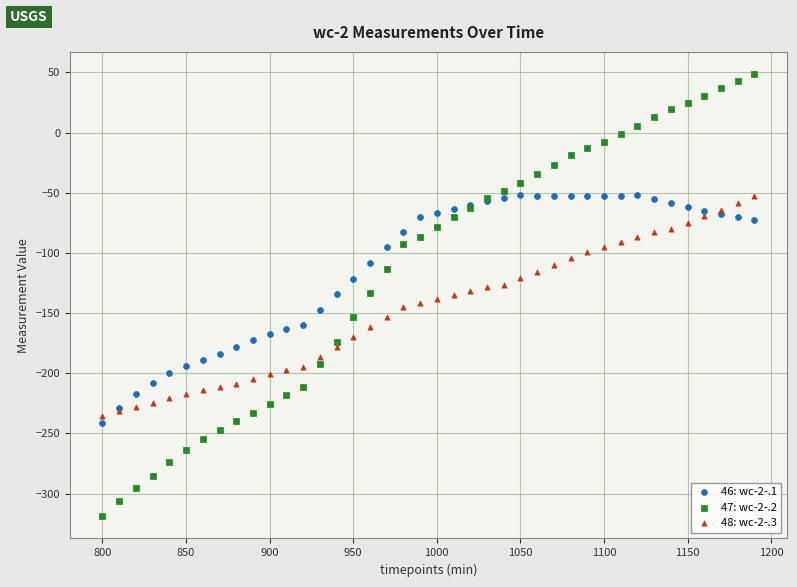

Which series has the largest Y range (max minus min)?

47: wc-2-.2